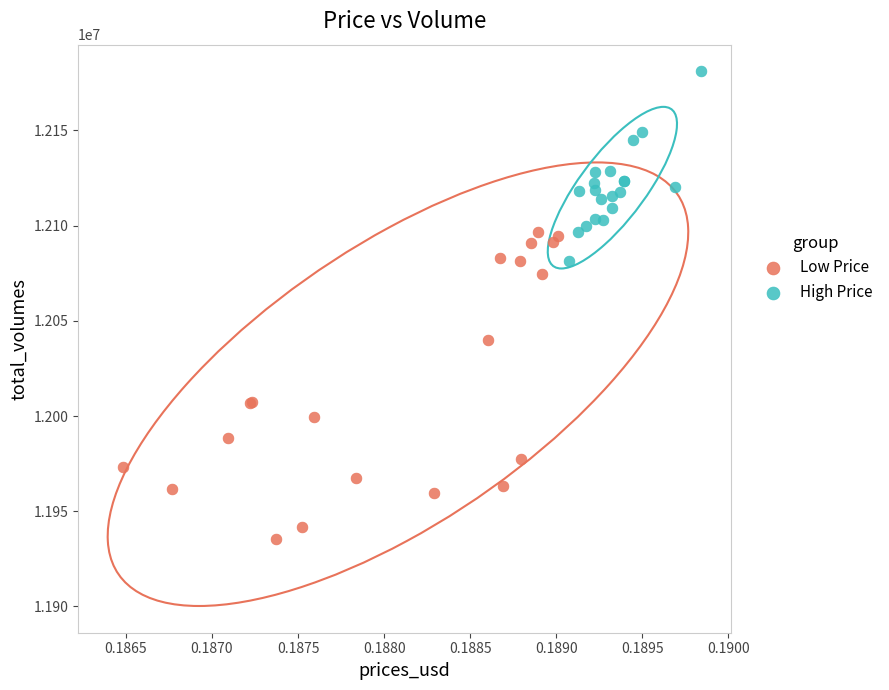

Which series contains the highest Y value?

High Price